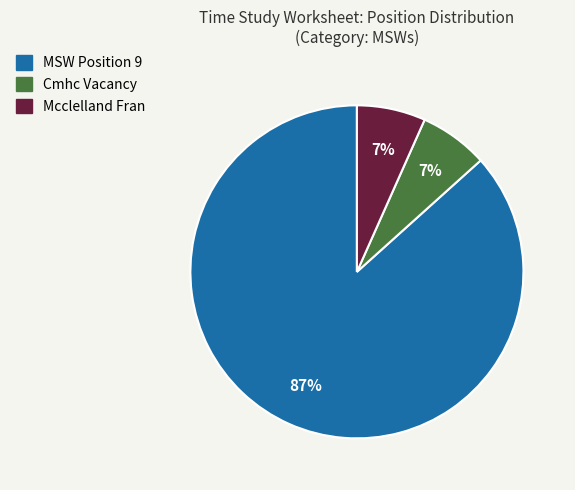

Which has a higher value, Mcclelland Fran or MSW Position 9?

MSW Position 9